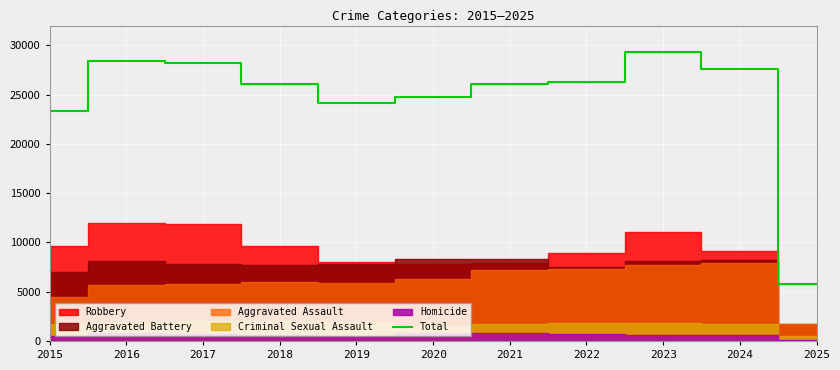

What is the ratio of the value at 2024 to the value at 2020?

1.1